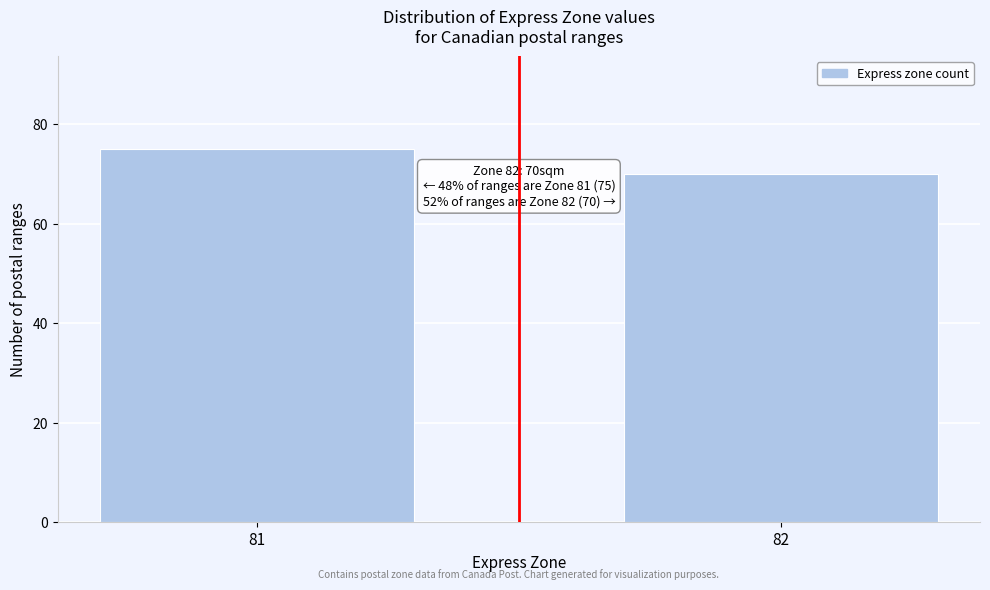

Reading left to right, what are all the values shown in this chart?

81=75	82=70